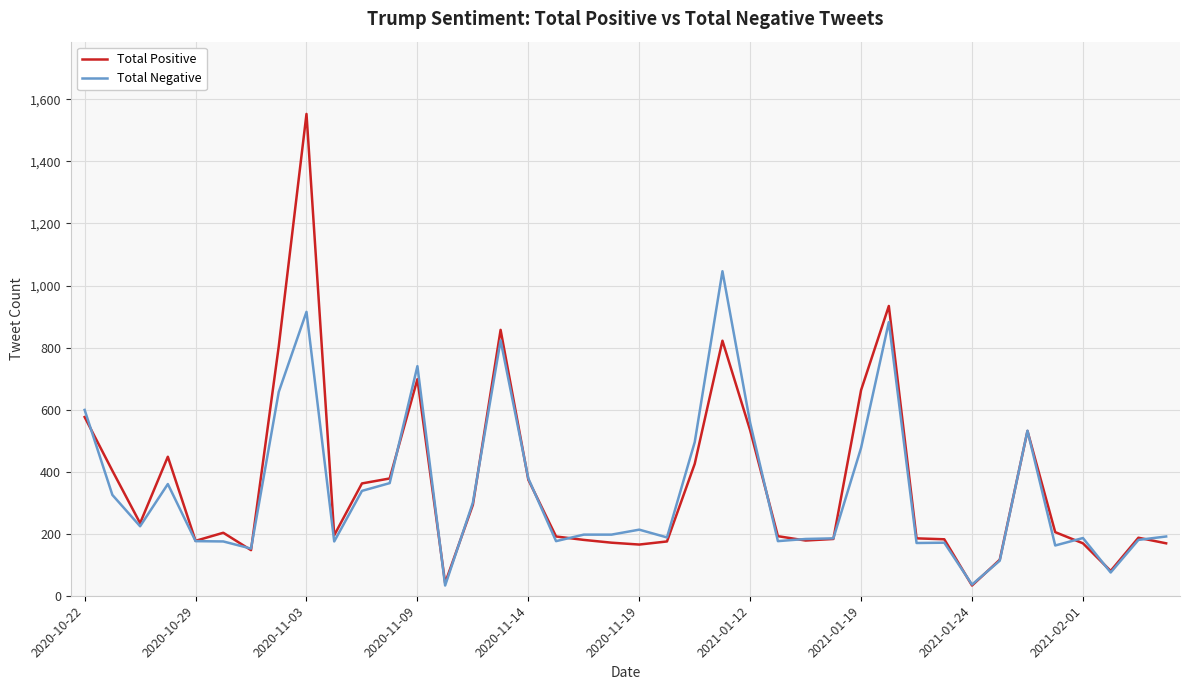

What is the greatest value displayed?

1553